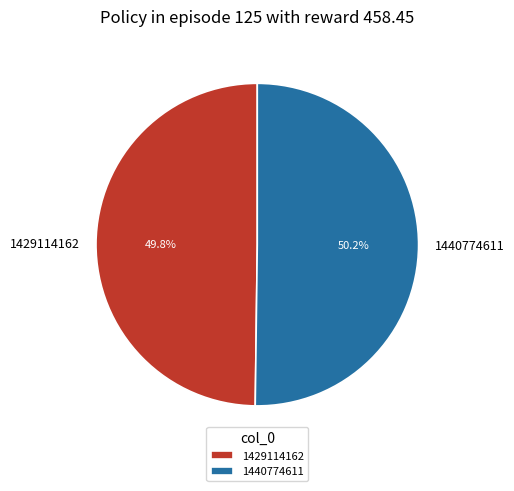

Does any single category account for the majority?

Yes